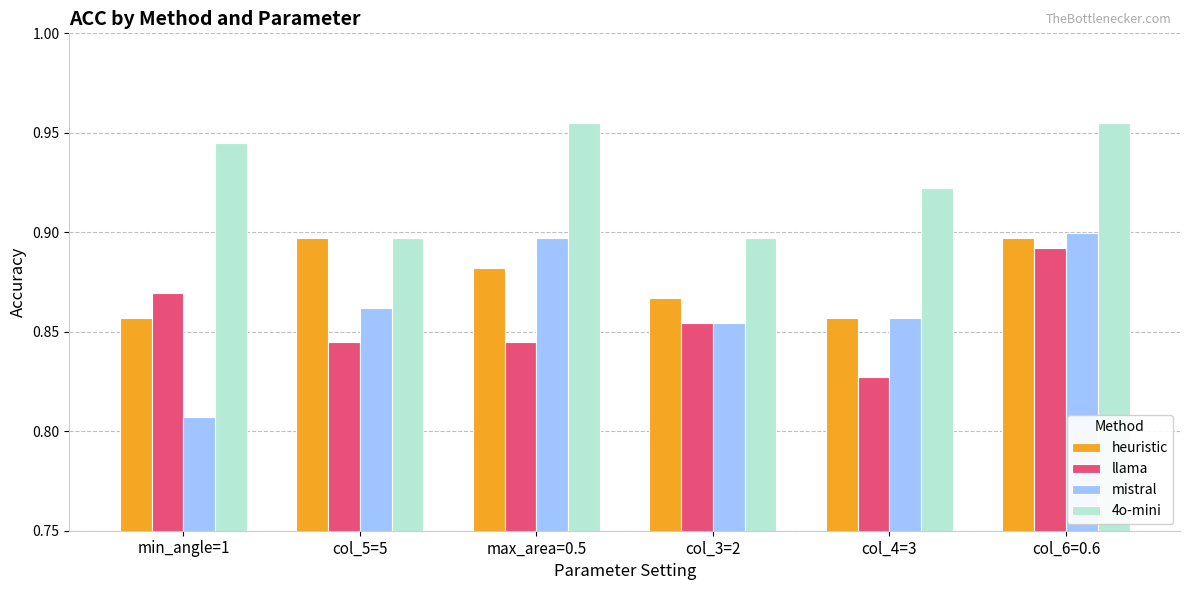

Which series changed the most between col_3=2 and col_6=0.6?

4o-mini